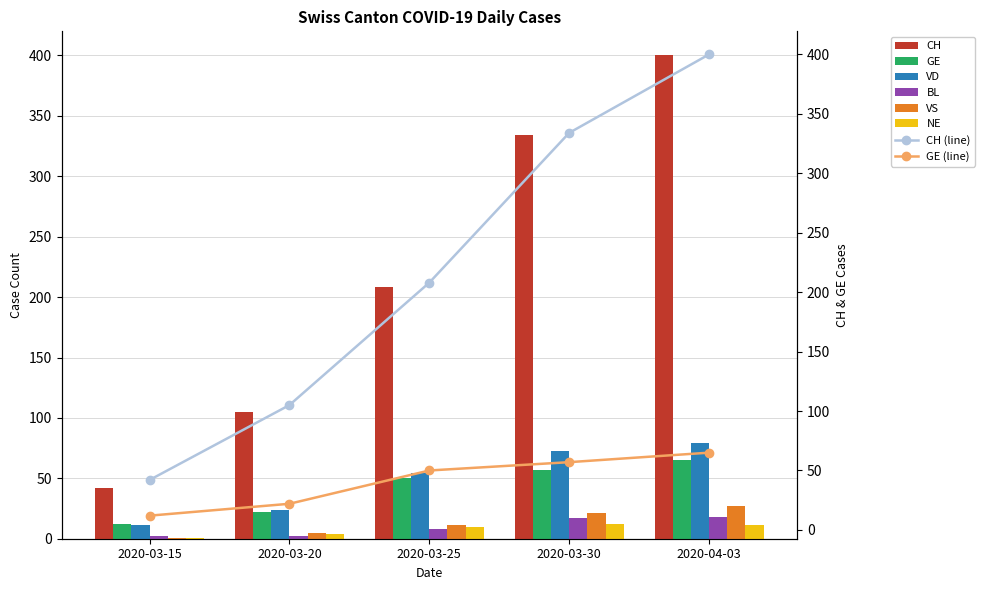

Count the number of categories in the chart.

5